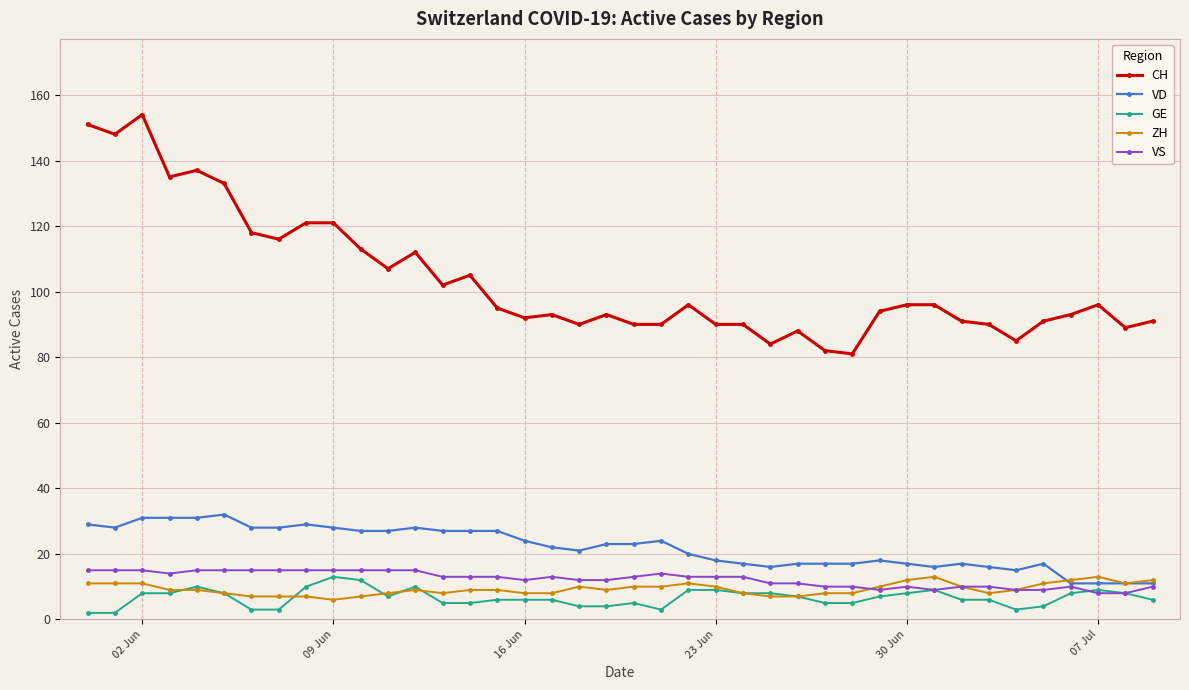

What is the highest value of the VD series?

32